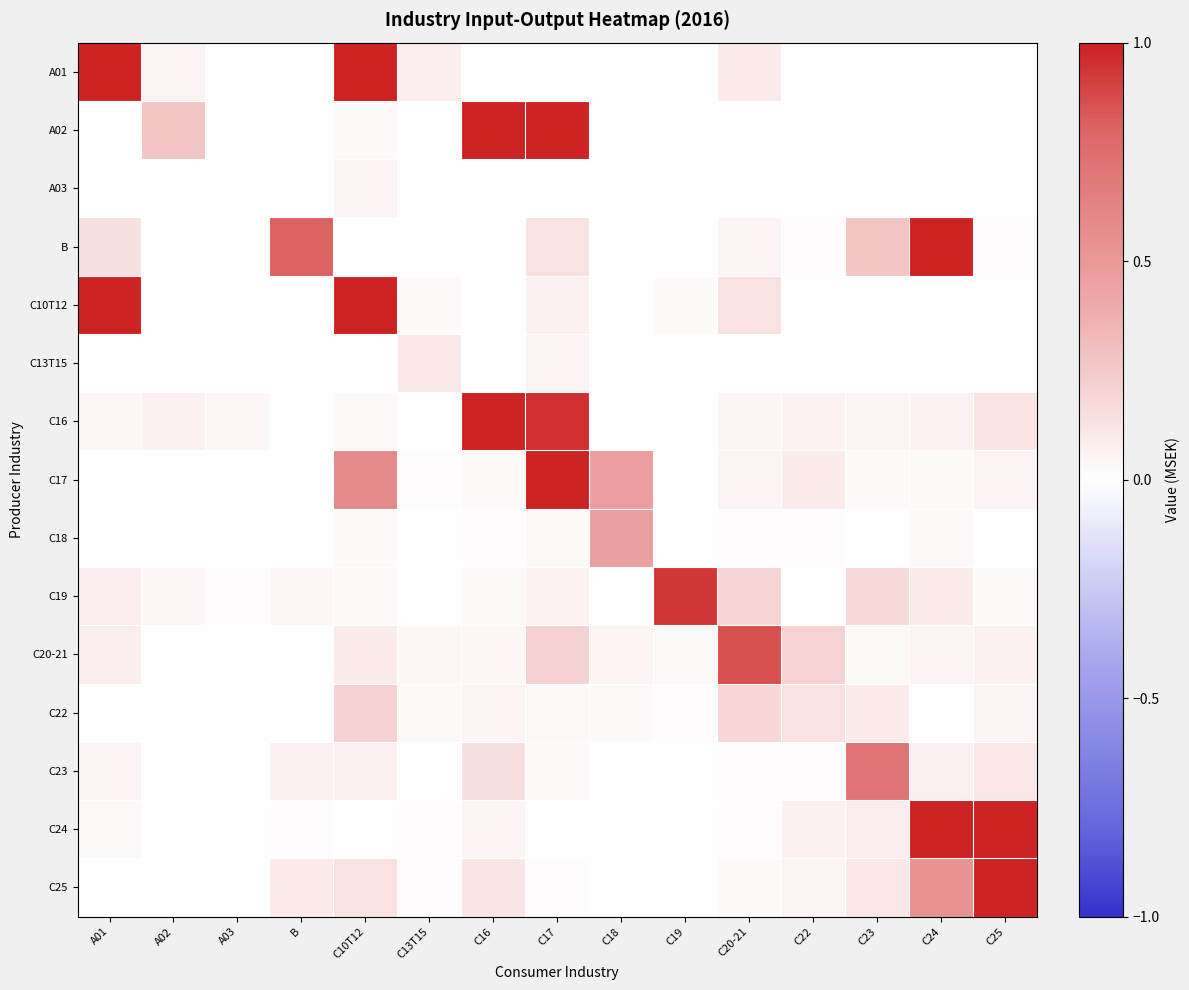

What is the total value across all series at A02?

0.4